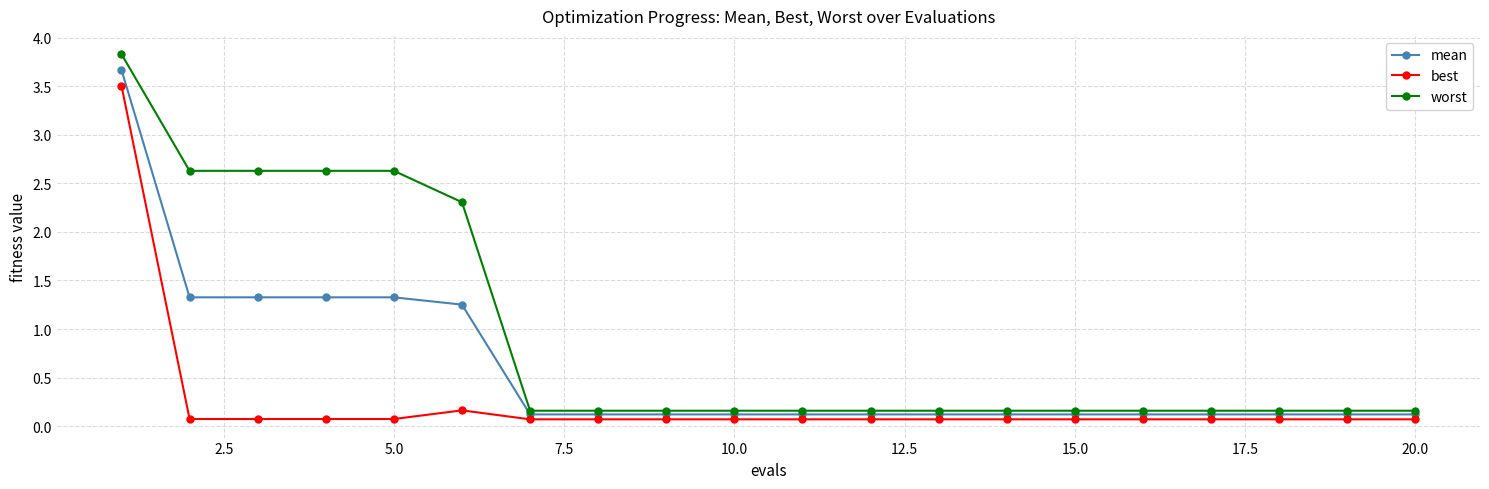

True or false: worst and best intersect in this chart.

False